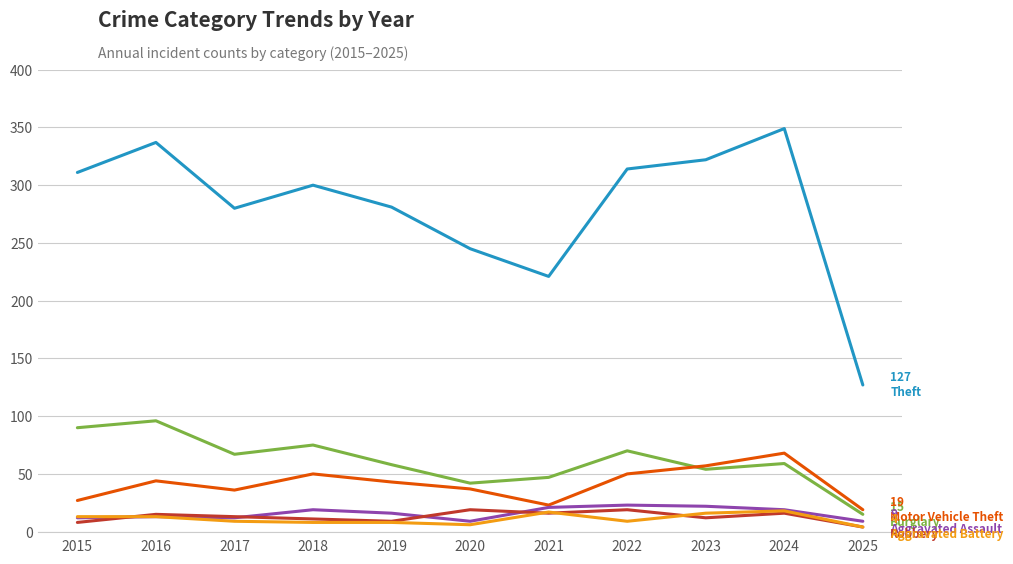

Which label corresponds to the largest value in the chart?

2024